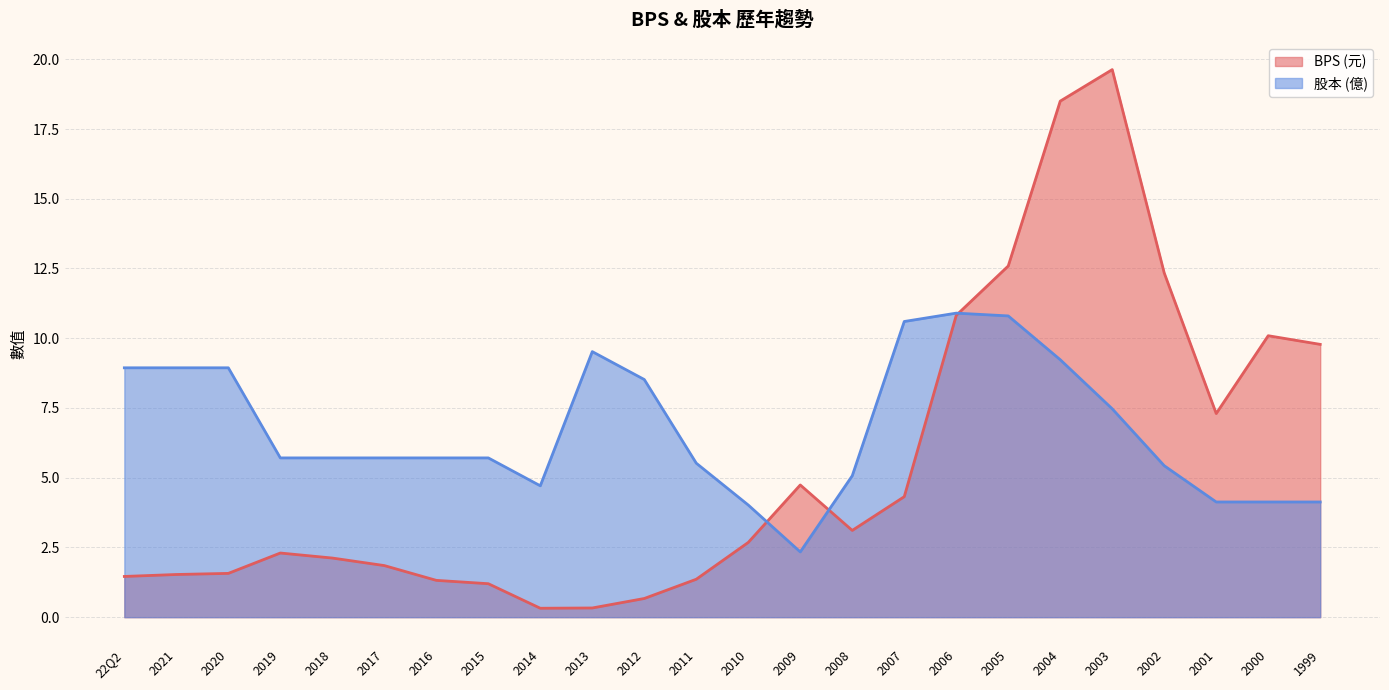

At how many categories does at least one series exceed 2?

24